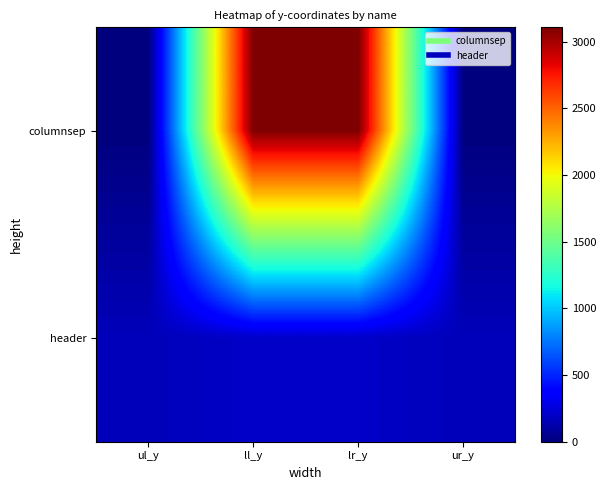

At which category is the sum across all series the highest?

ll_y